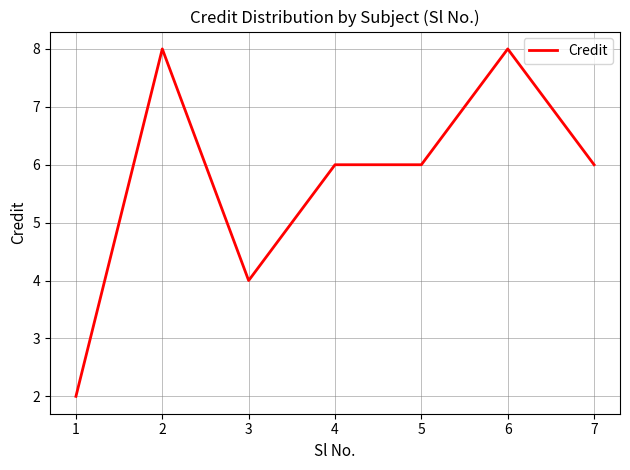

True or false: the data shows 5 at 3.

False